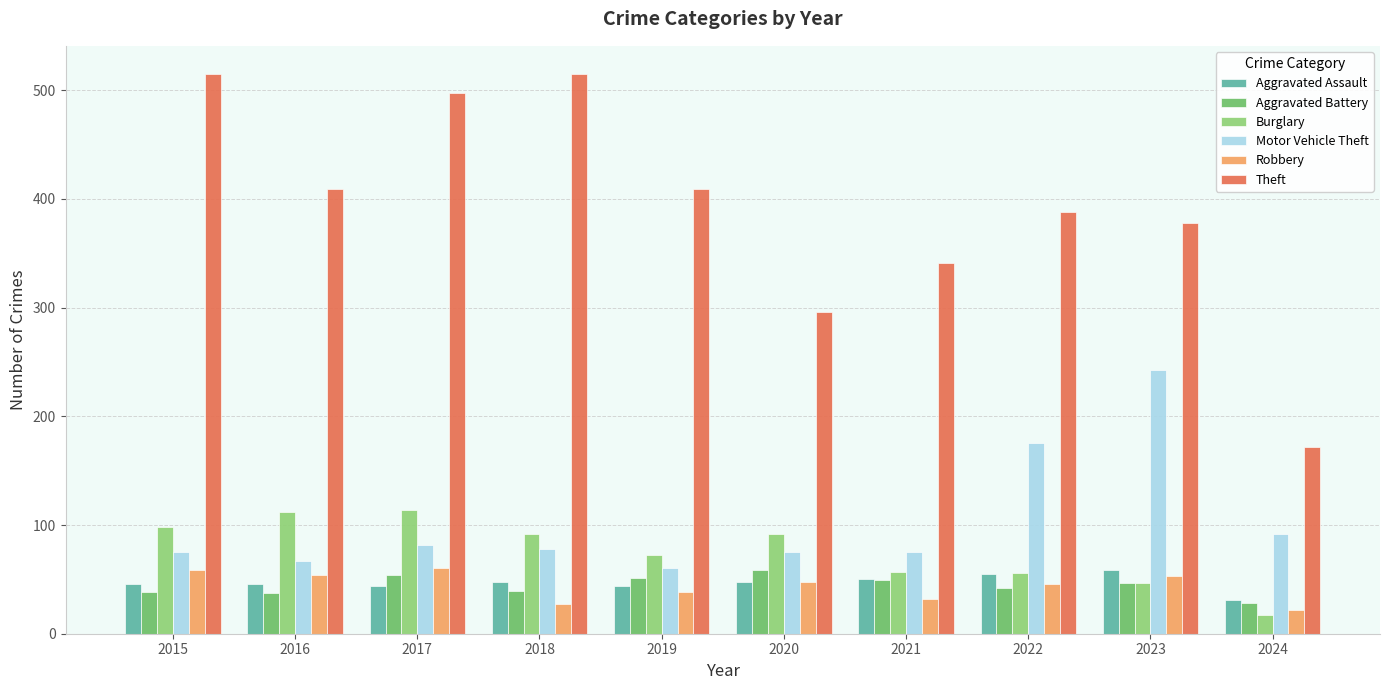

How many groups of bars are there?

10